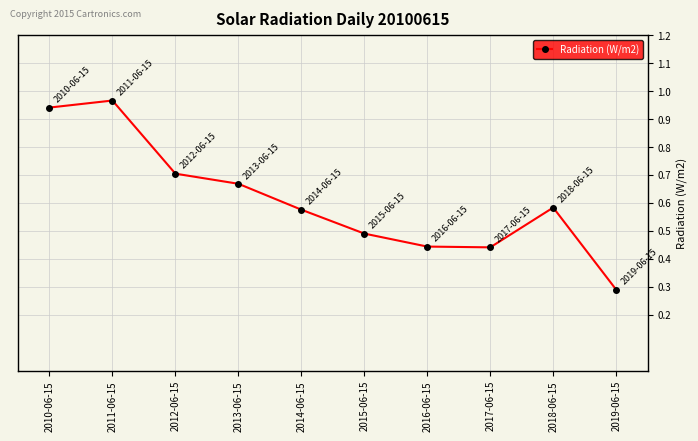

What position from the left is 2019-06-15?

10